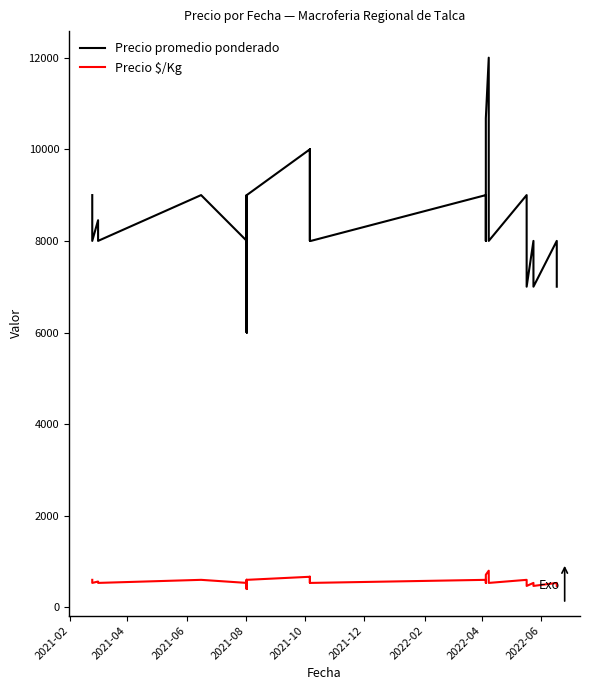

Which series changed the most between 2021-12 and 2022-06?

Precio promedio ponderado